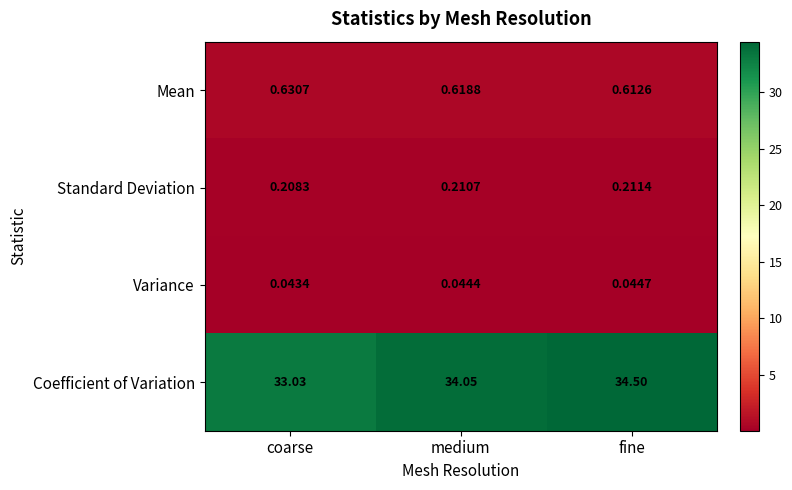

Between medium and fine, which series saw the biggest shift?

Coefficient of Variation